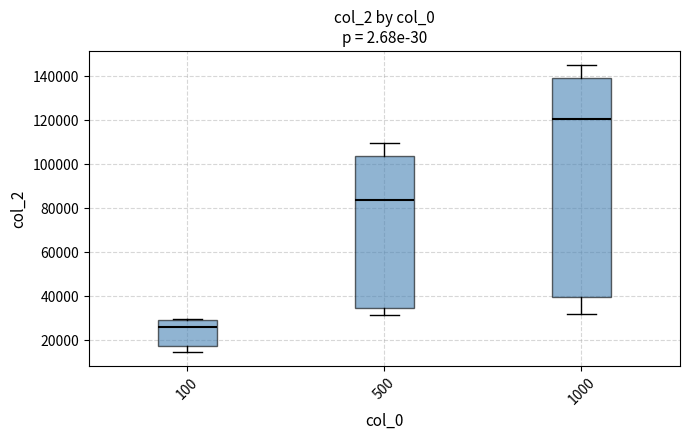

Where does the upper whisker of the box at x = 500 end on the y-axis? The values are not printed on the chart, so give them approximately, as read against the axis.

110000